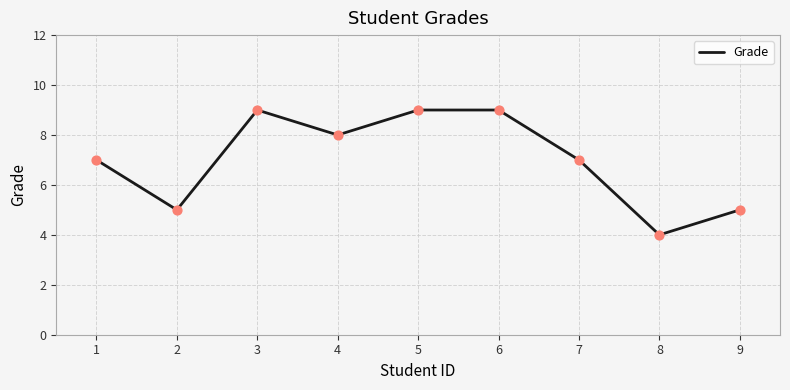

Between 2 and 4, which is larger?

4